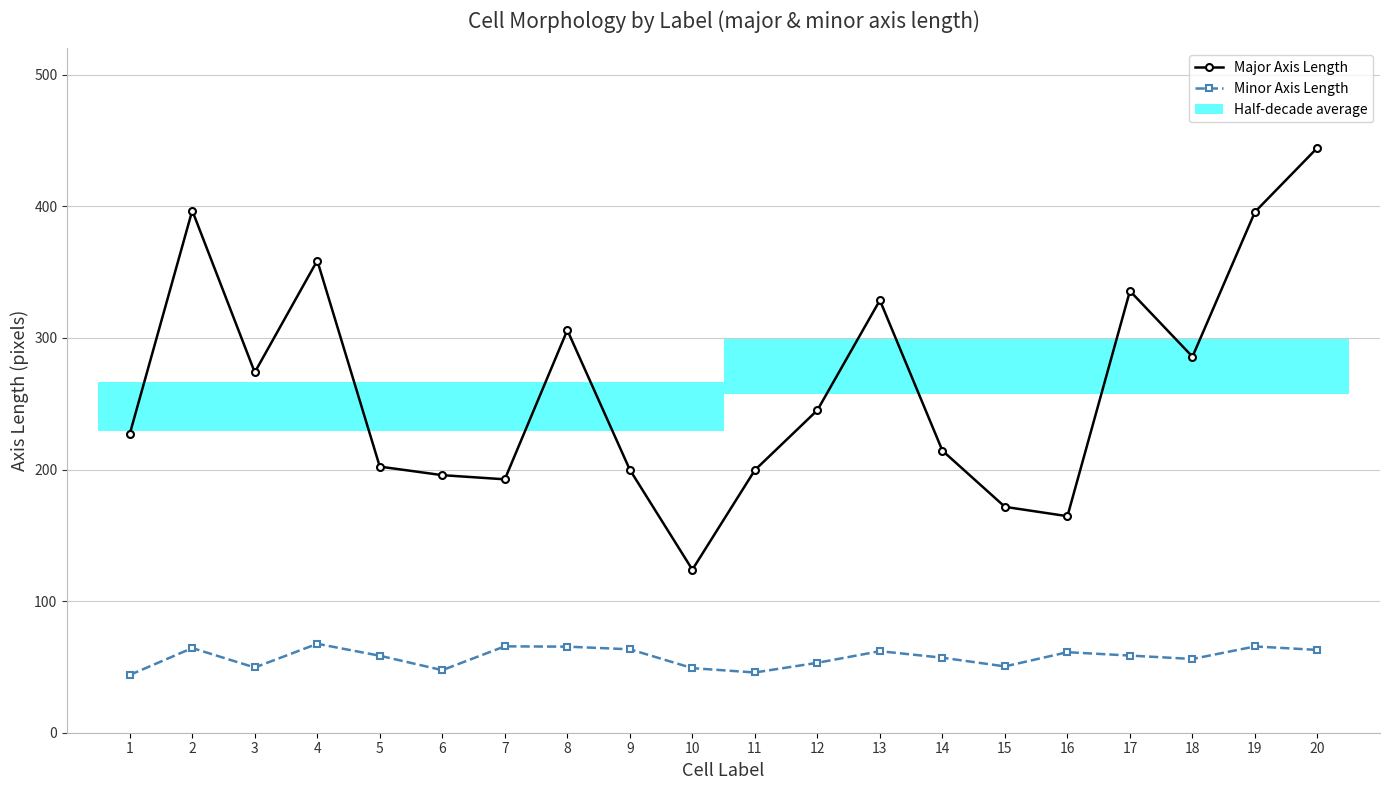

The value of Minor Axis Length at 14 is 18.6. True or false?

False